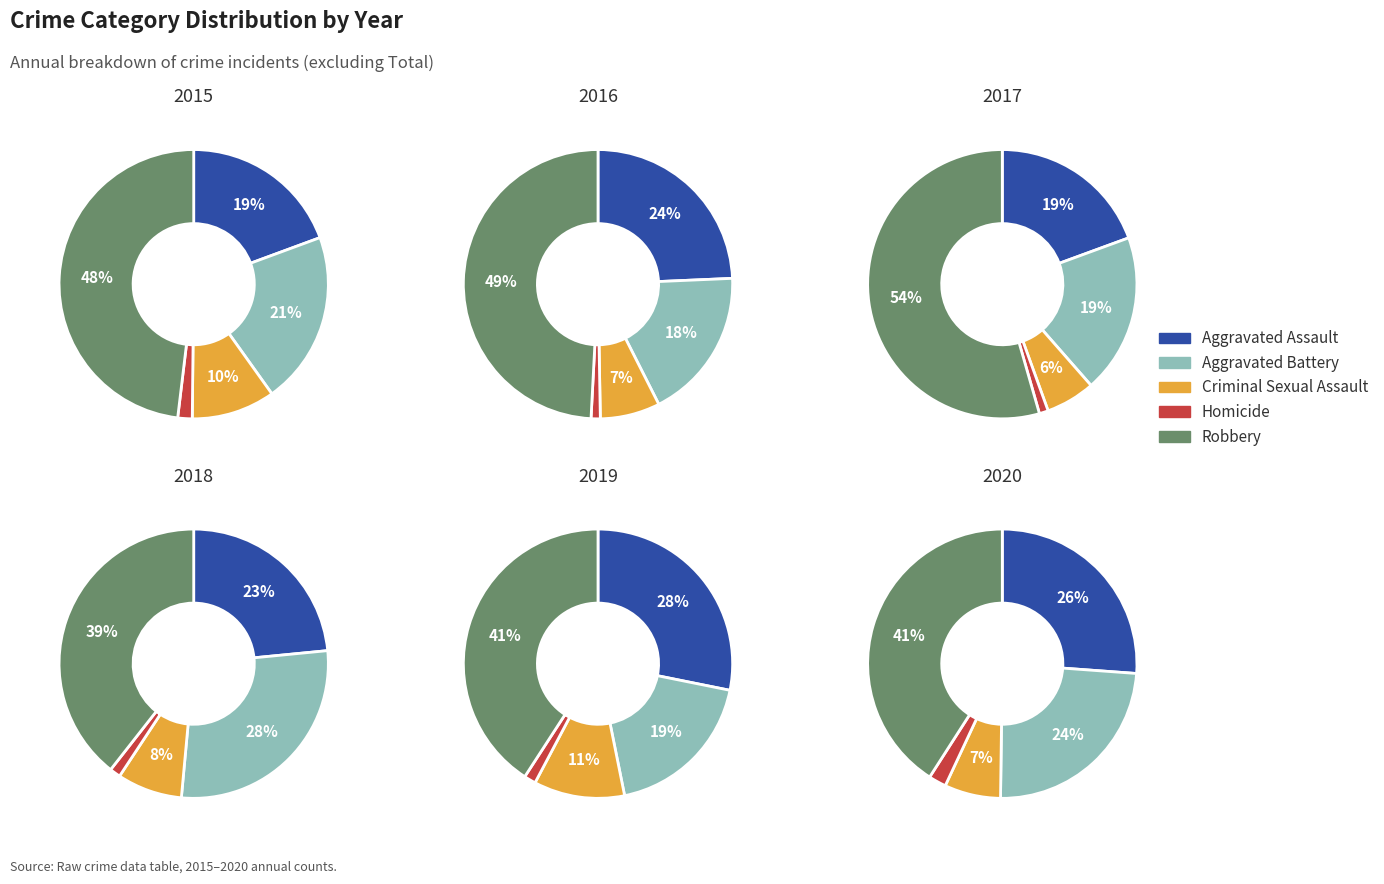

Does 3 account for over 50% of the chart?

No